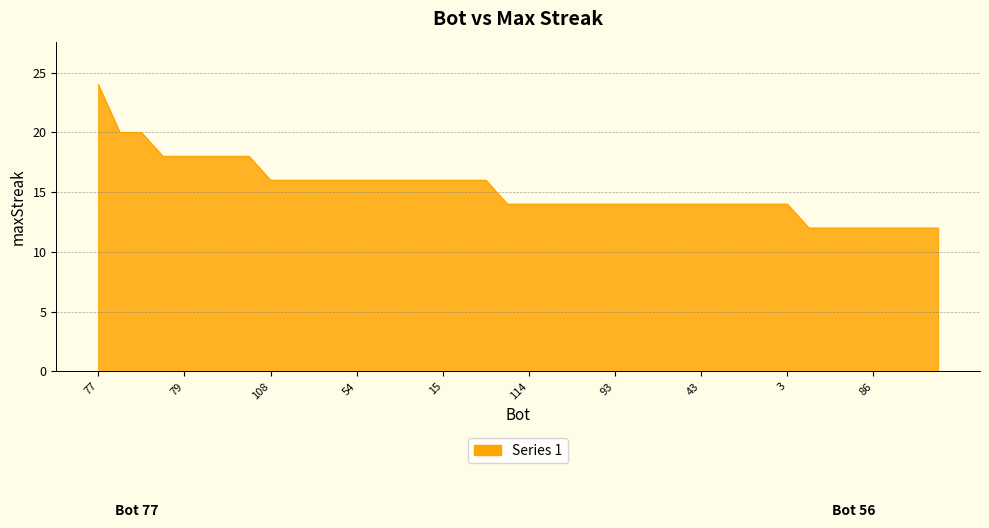

Does the chart have visible grid lines?

Yes